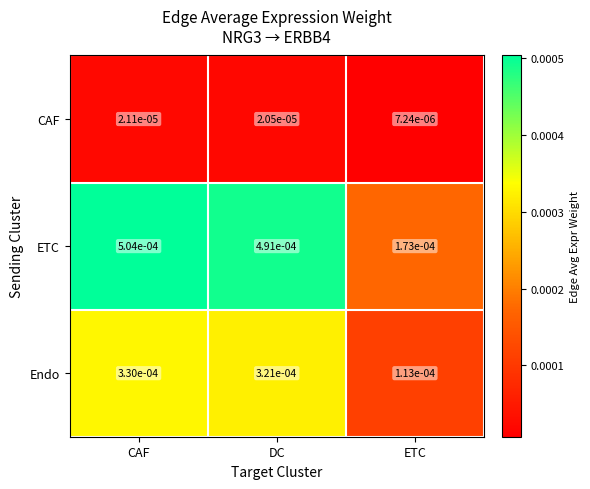

At how many categories does at least one series exceed 0?

3